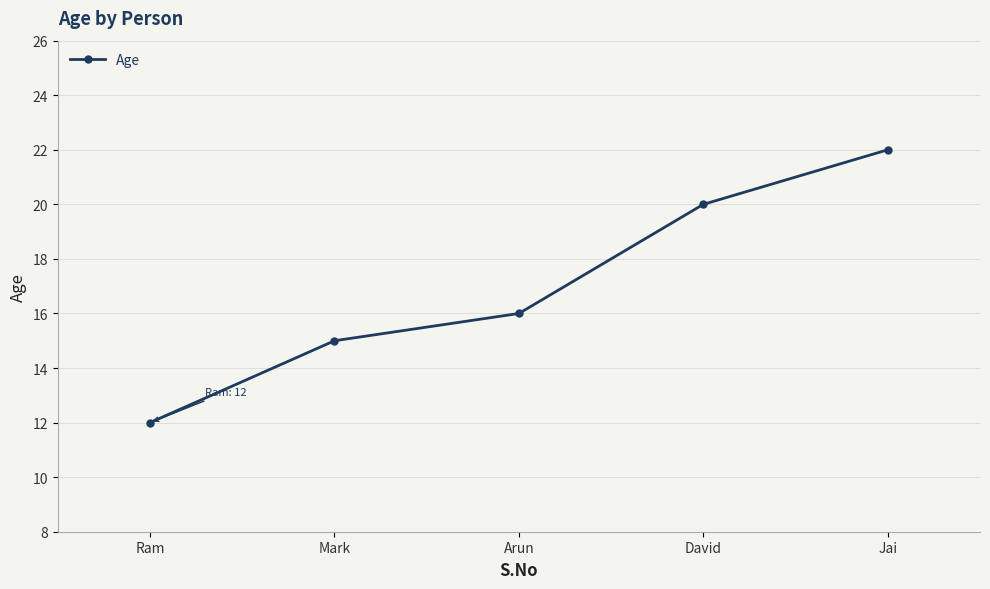

True or false: the data shows 24 at Mark.

False